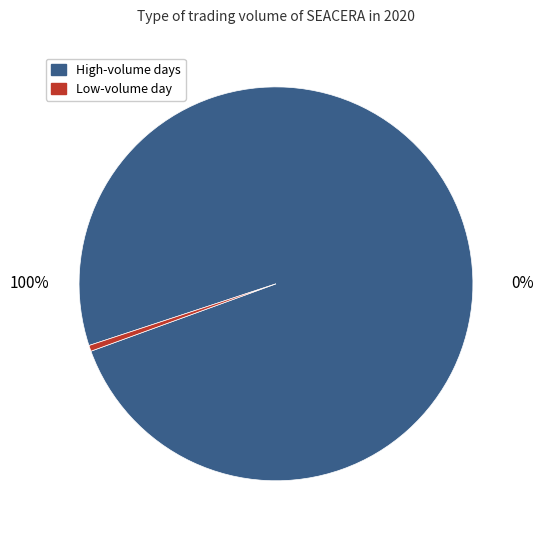

Is 2020-04-20 the majority of the pie?

No